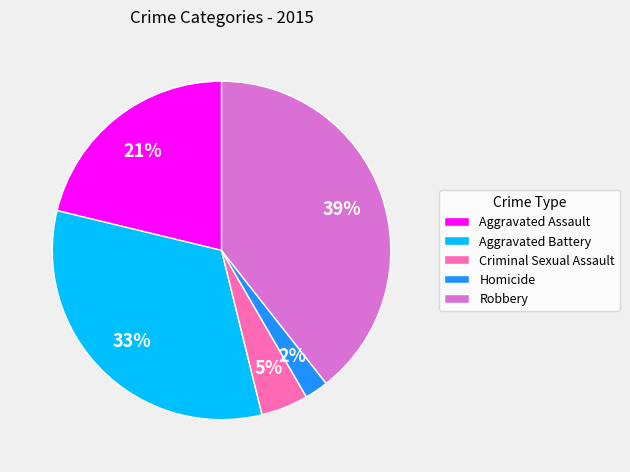

Count the number of slices in the pie.

5